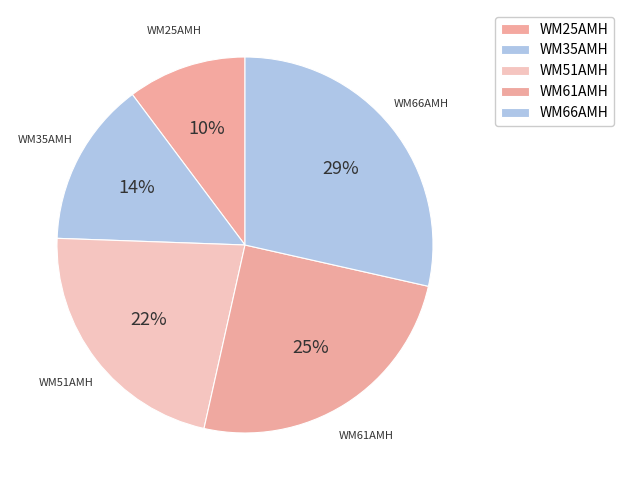

What percentage is the WM35AMH slice, to the nearest percent?

14%